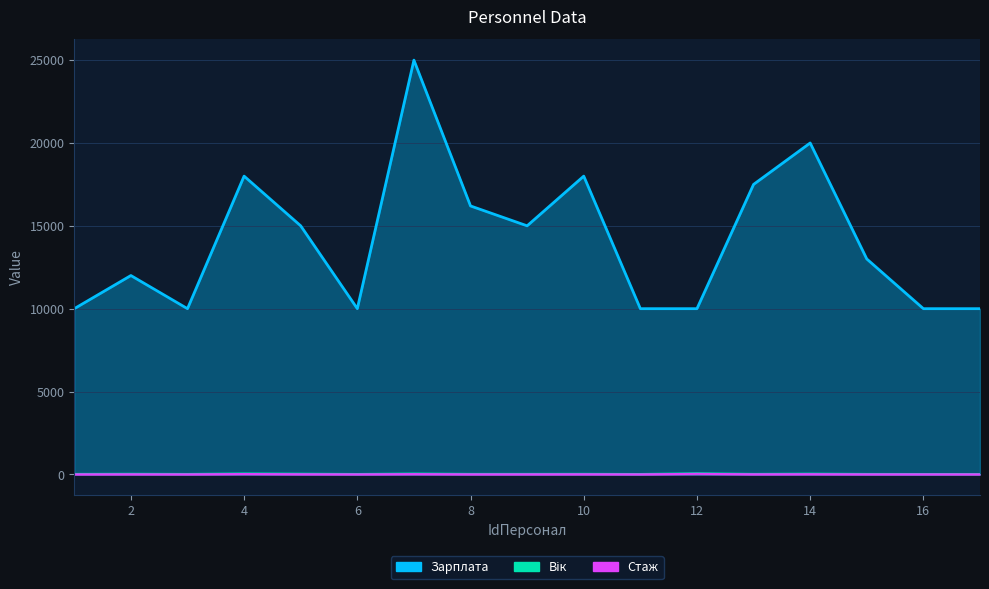

True or false: Стаж and Вік intersect in this chart.

False